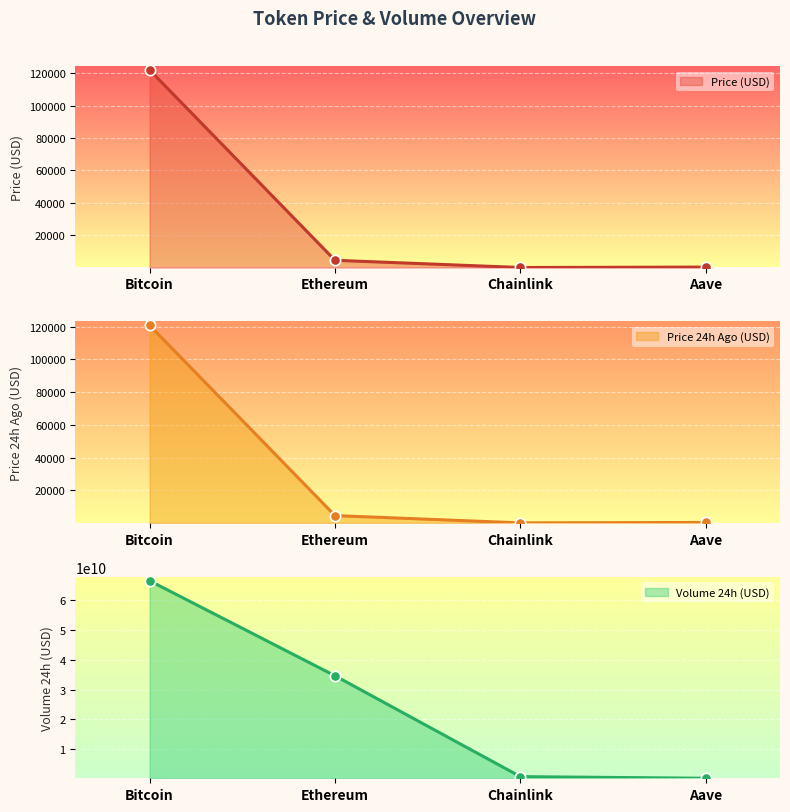

Which series has the largest total across all categories?

volume24h